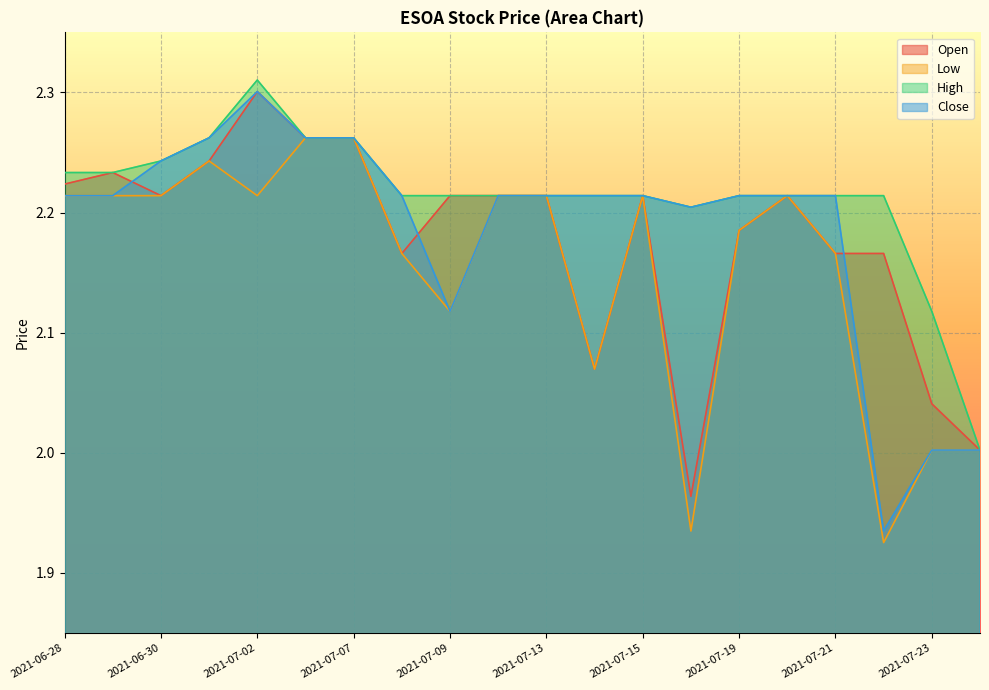

Reading left to right, what are all the values shown in this chart?

Open: 2021-06-28=2.2	2021-06-29=2.2	2021-06-30=2.2	2021-07-01=2.2	2021-07-02=2.3	2021-07-06=2.3	2021-07-07=2.3	2021-07-08=2.2	2021-07-09=2.2	2021-07-12=2.2	2021-07-13=2.2	2021-07-14=2.1	2021-07-15=2.2	2021-07-16=2.0	2021-07-19=2.2	2021-07-20=2.2	2021-07-21=2.2	2021-07-22=2.2	2021-07-23=2.0	2021-07-26=2.0
Low: 2021-06-28=2.2	2021-06-29=2.2	2021-06-30=2.2	2021-07-01=2.2	2021-07-02=2.2	2021-07-06=2.3	2021-07-07=2.3	2021-07-08=2.2	2021-07-09=2.1	2021-07-12=2.2	2021-07-13=2.2	2021-07-14=2.1	2021-07-15=2.2	2021-07-16=1.9	2021-07-19=2.2	2021-07-20=2.2	2021-07-21=2.2	2021-07-22=1.9	2021-07-23=2.0	2021-07-26=2.0
High: 2021-06-28=2.2	2021-06-29=2.2	2021-06-30=2.2	2021-07-01=2.3	2021-07-02=2.3	2021-07-06=2.3	2021-07-07=2.3	2021-07-08=2.2	2021-07-09=2.2	2021-07-12=2.2	2021-07-13=2.2	2021-07-14=2.2	2021-07-15=2.2	2021-07-16=2.2	2021-07-19=2.2	2021-07-20=2.2	2021-07-21=2.2	2021-07-22=2.2	2021-07-23=2.1	2021-07-26=2.0
Close: 2021-06-28=2.2	2021-06-29=2.2	2021-06-30=2.2	2021-07-01=2.3	2021-07-02=2.3	2021-07-06=2.3	2021-07-07=2.3	2021-07-08=2.2	2021-07-09=2.1	2021-07-12=2.2	2021-07-13=2.2	2021-07-14=2.2	2021-07-15=2.2	2021-07-16=2.2	2021-07-19=2.2	2021-07-20=2.2	2021-07-21=2.2	2021-07-22=1.9	2021-07-23=2.0	2021-07-26=2.0